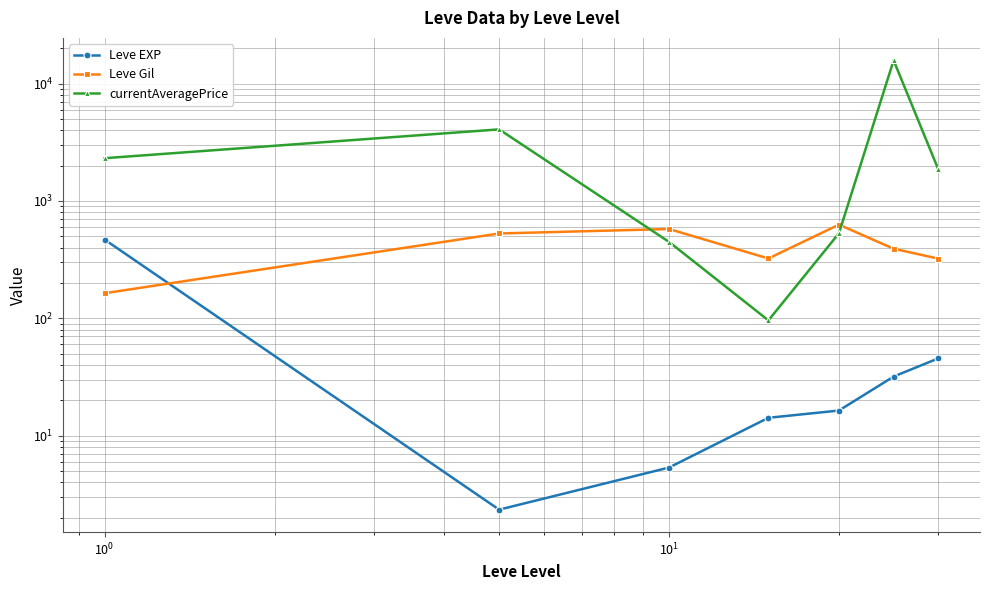

What is the difference between the maximum and minimum values in the Leve Gil series?

464.8